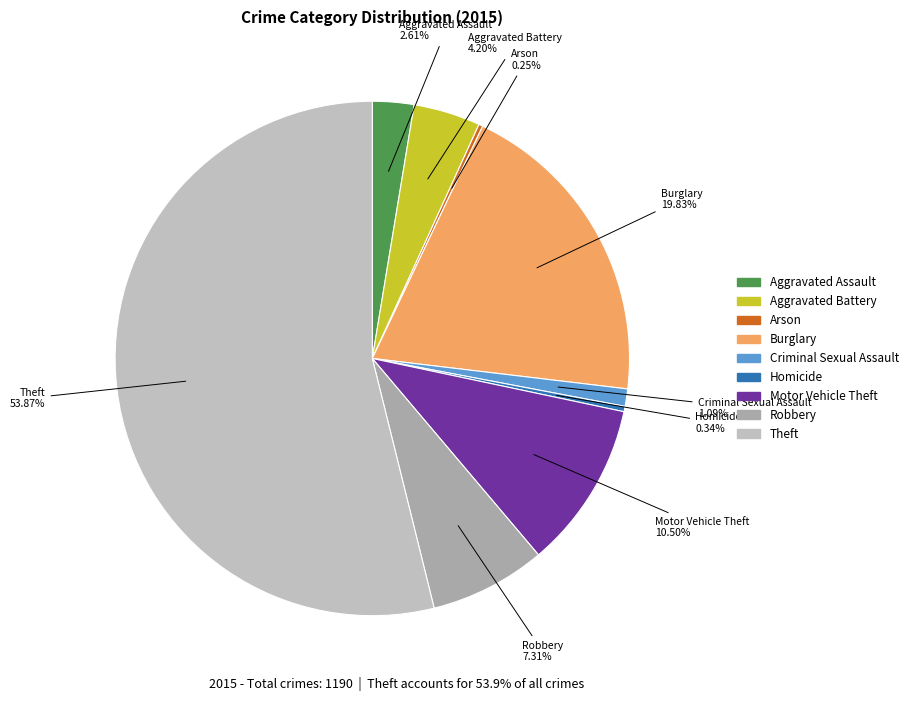

Which category accounts for the majority?

Theft